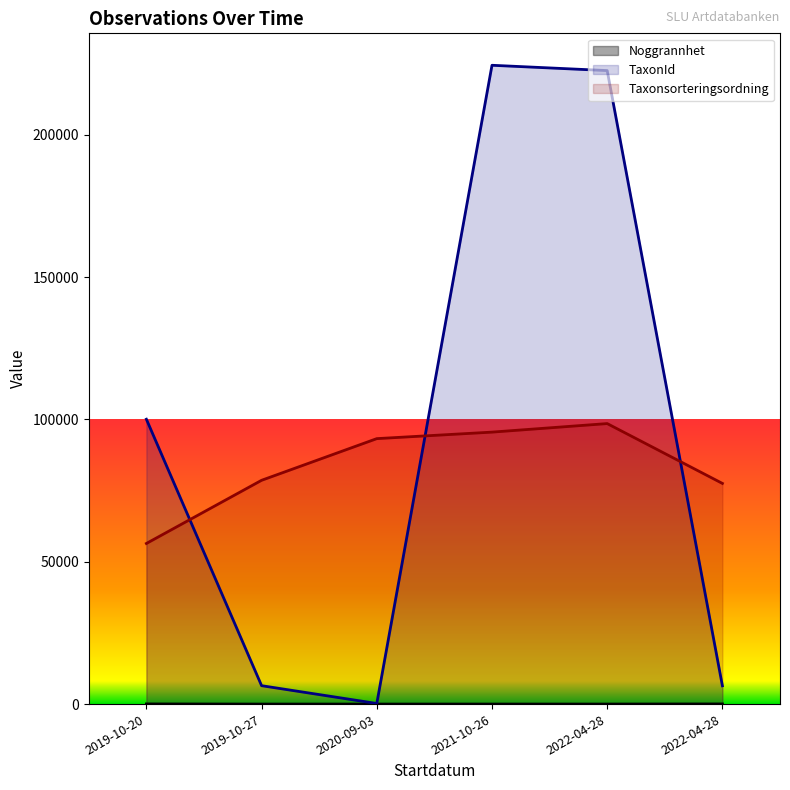

What is the label of the 1st point from the right?

2022-04-28